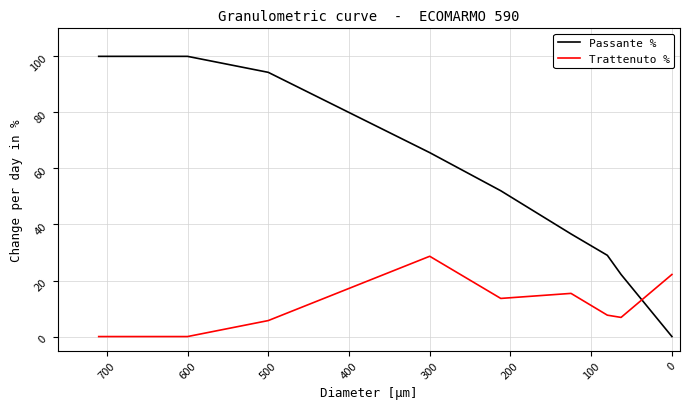

What is the average value of the Passante % series?

55.5